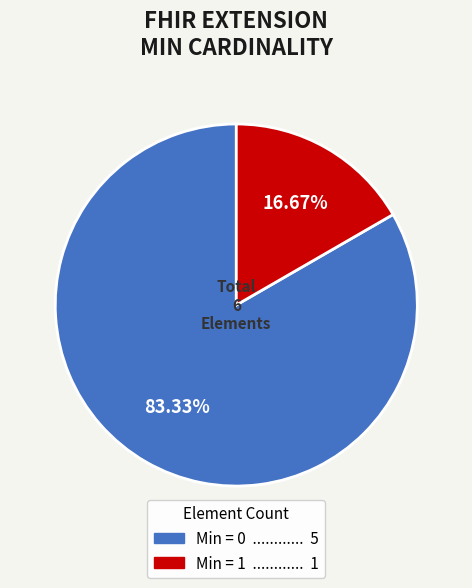

Is there any slice that represents more than half of the pie?

Yes